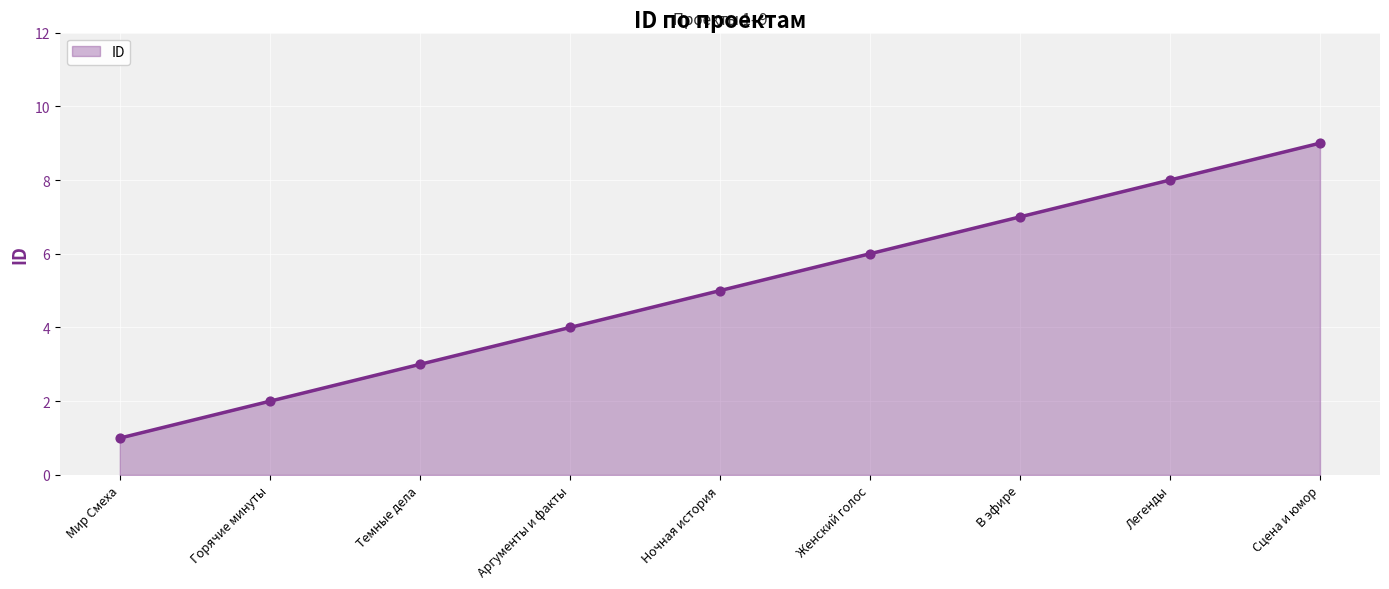

What is the change in value from Горячие минуты to В эфире?

+5